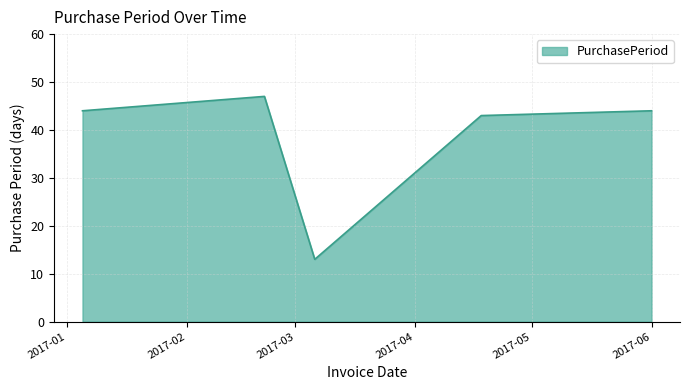

What is the sum of all values?

191